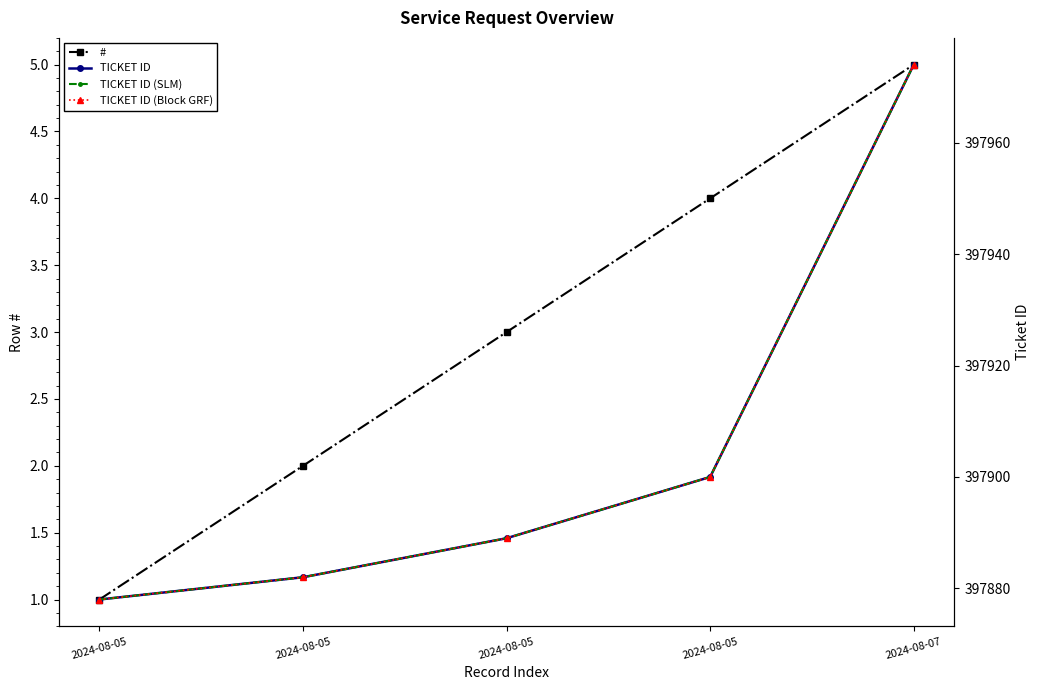

Reading left to right, transcribe all the data shown in this chart.

#: 1	2	3	4	5
TICKET ID: 397878	397882	397889	397900	397974
TICKET ID (SLM): 397878	397882	397889	397900	397974
TICKET ID (Block GRF): 397878	397882	397889	397900	397974